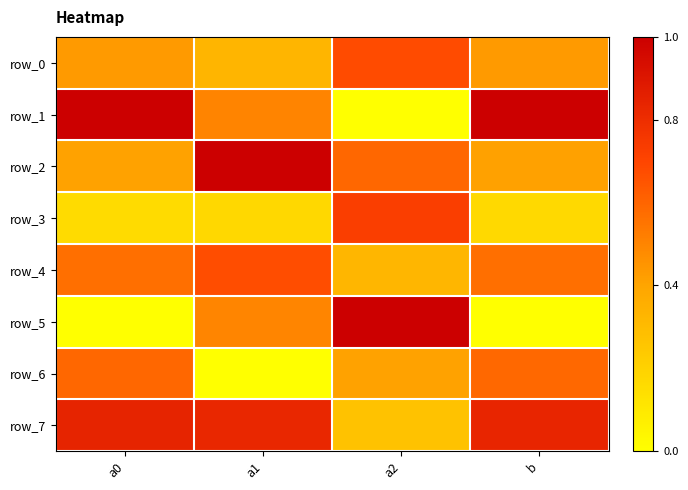

Which series has the largest range (max minus min)?

row_1